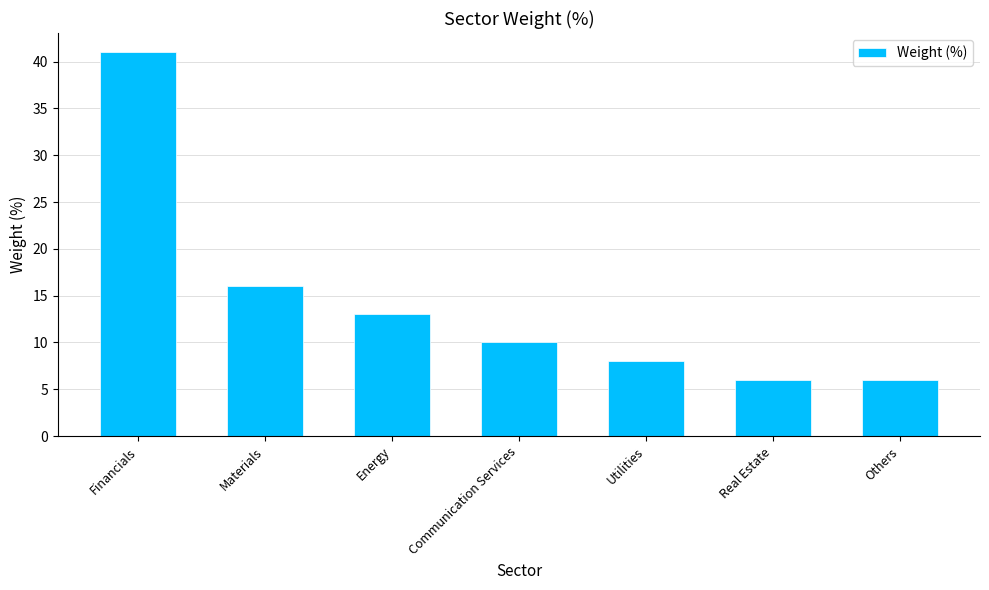

What is the difference between the second highest and second lowest values?

10